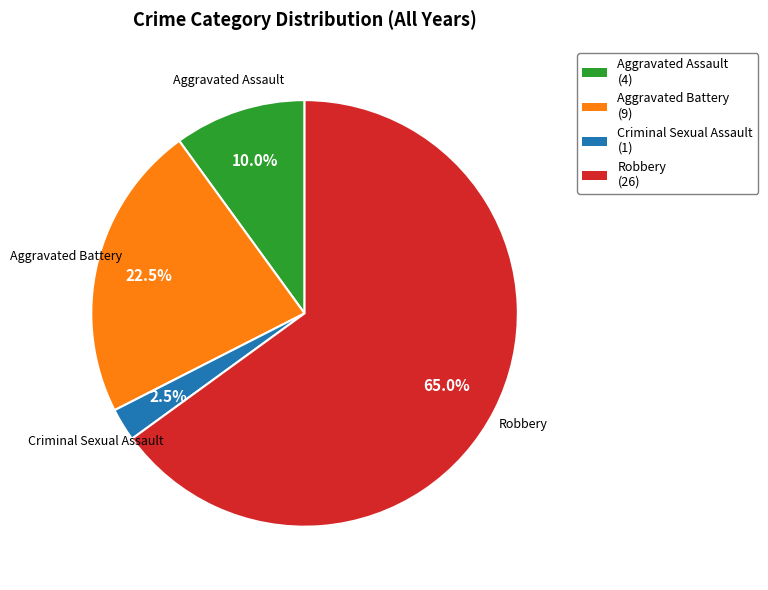

Which has a higher value, Robbery or Aggravated Assault?

Robbery